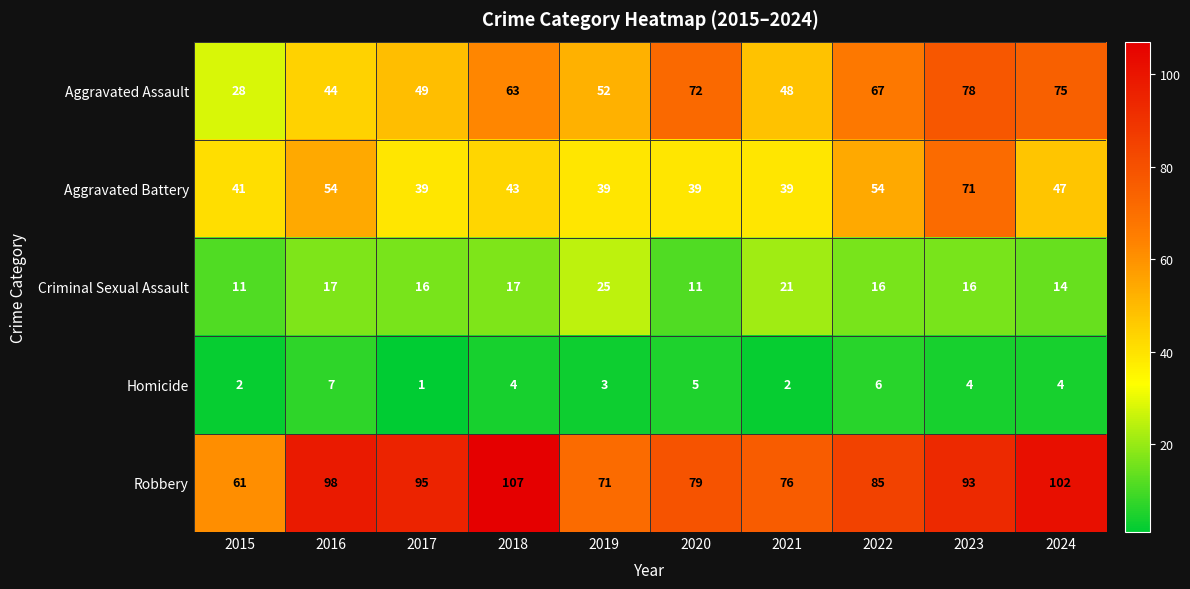

At which label does Aggravated Battery first exceed 43?

2016